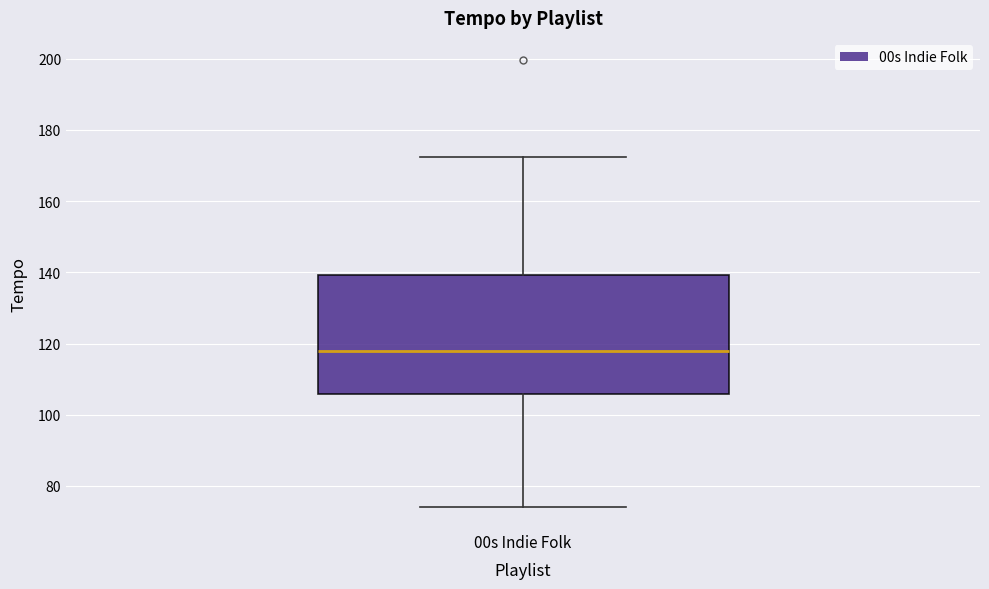

Read this box plot against the y-axis: the position of the median line, the range covered by the box, and the ends of both whiskers. The values are not printed on the chart, so give them approximately, as read against the axis.

median 118, box 106 to 140, whiskers 74 to 172